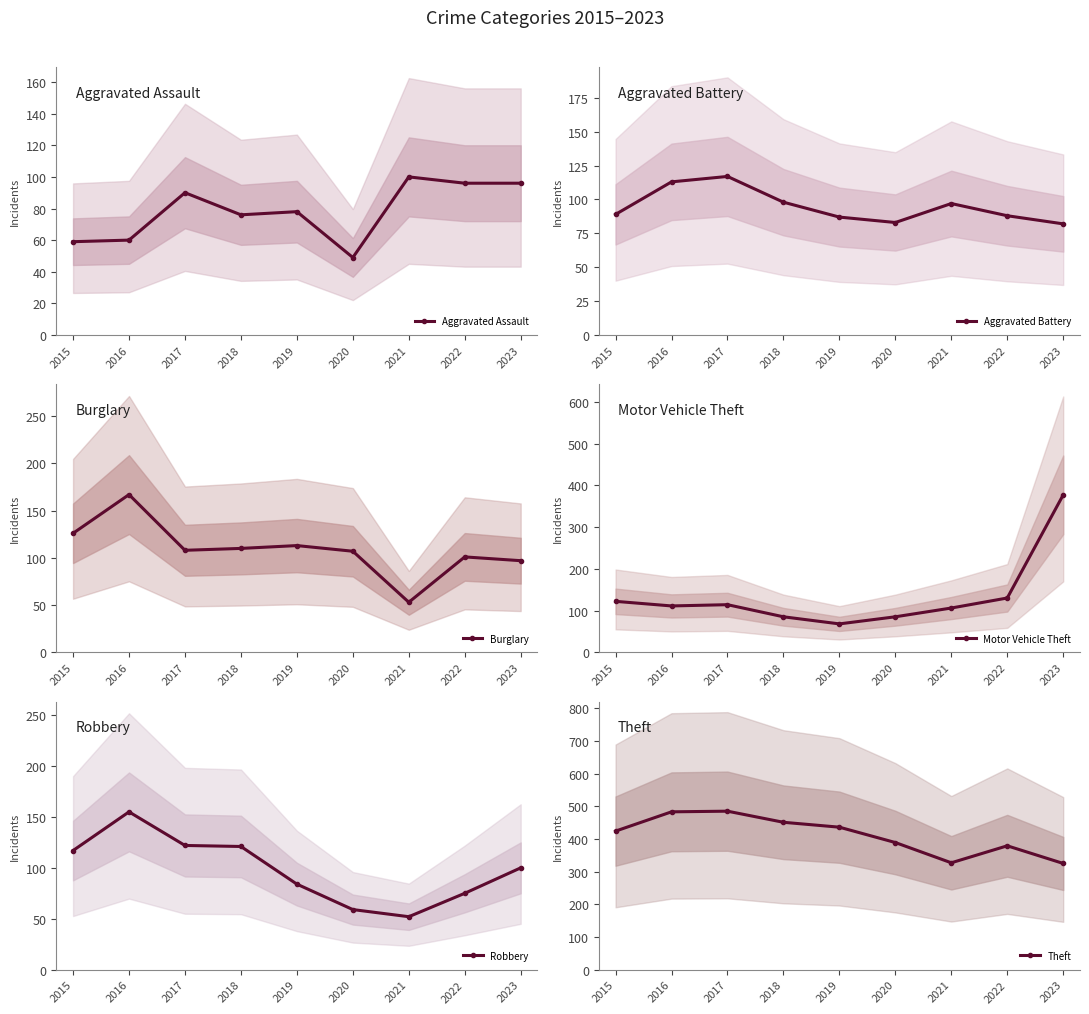

Is it true that Aggravated Battery equals 141 at 2022?

False